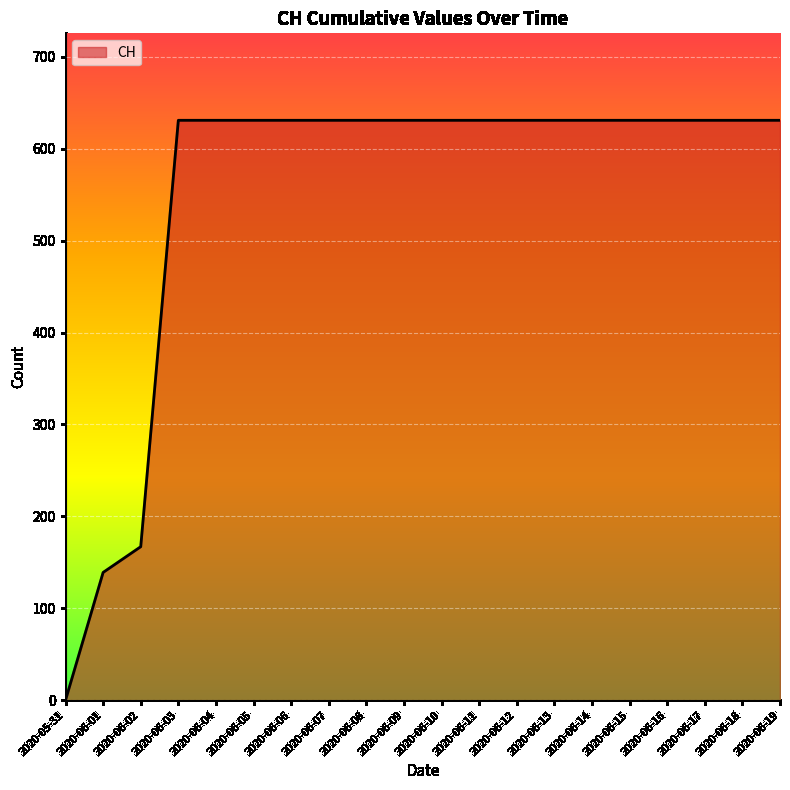

The value at 2020-06-13 is 1125. True or false?

False